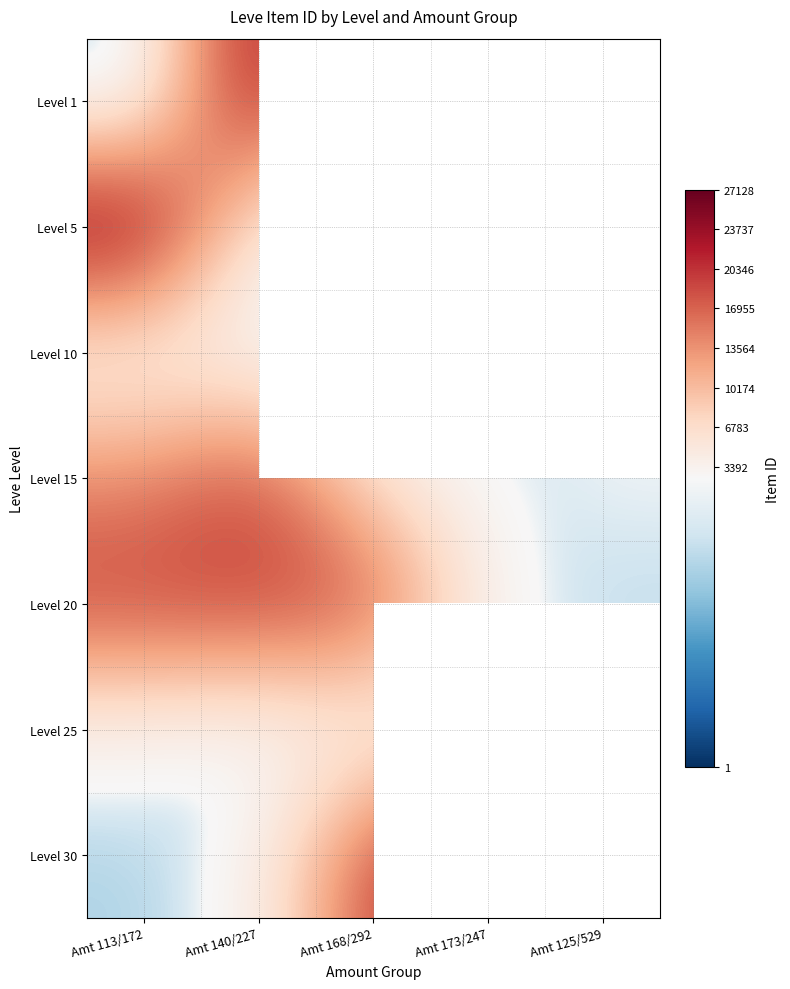

List the series in order of their peak value, lowest first.

Level 10, Level 25, Level 15, Level 20, Level 30, Level 1, Level 5